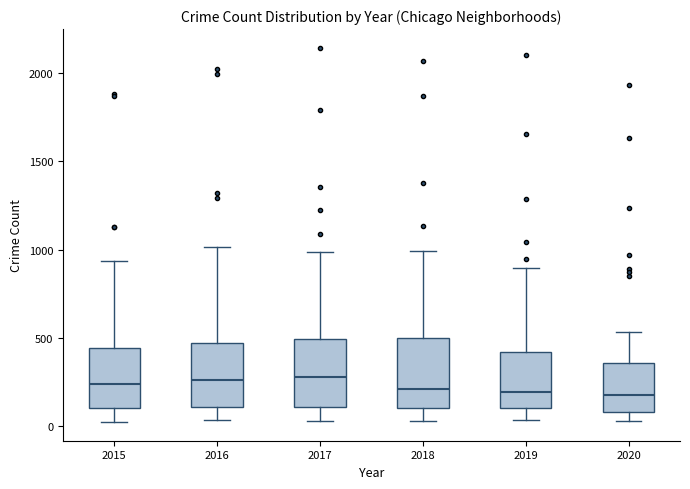

Reading left to right, read every box against the y-axis: the position of its median line, the range the box covers, and the ends of its whiskers. The values are not printed on the chart, so give them approximately, as read against the axis.

2015: median 250, box 100 to 450, whiskers 0 to 950
2016: median 250, box 100 to 450, whiskers 50 to 1000
2017: median 300, box 100 to 500, whiskers 50 to 1000
2018: median 200, box 100 to 500, whiskers 50 to 1000
2019: median 200, box 100 to 400, whiskers 50 to 900
2020: median 200, box 100 to 350, whiskers 50 to 550